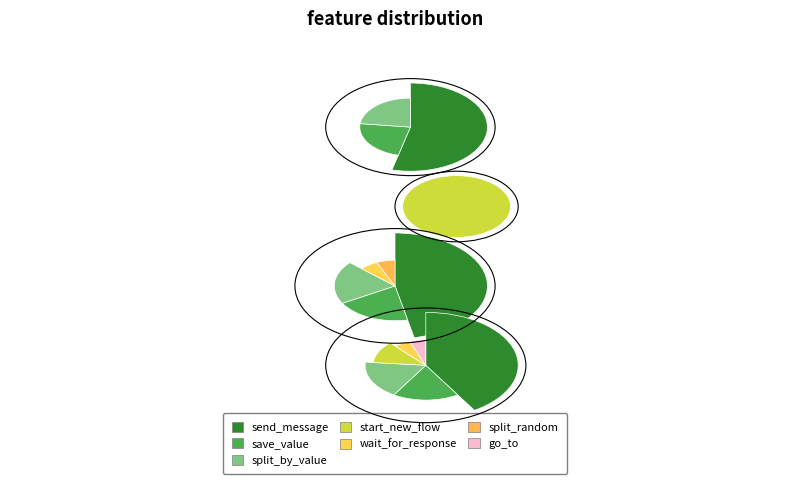

What percentage do split_random and send_message together represent?

44.4%